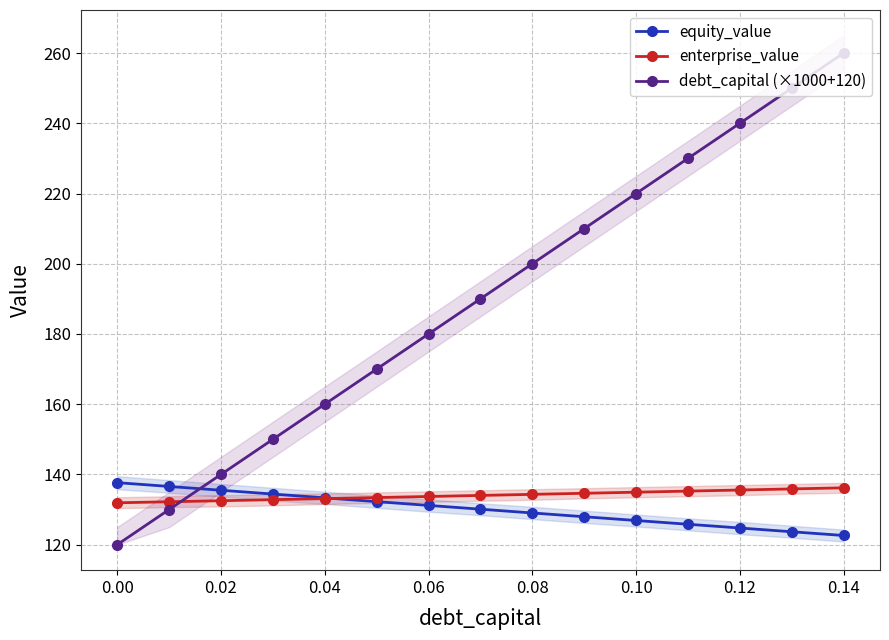

The value of equity_value at 0.06 is 235.6. True or false?

False